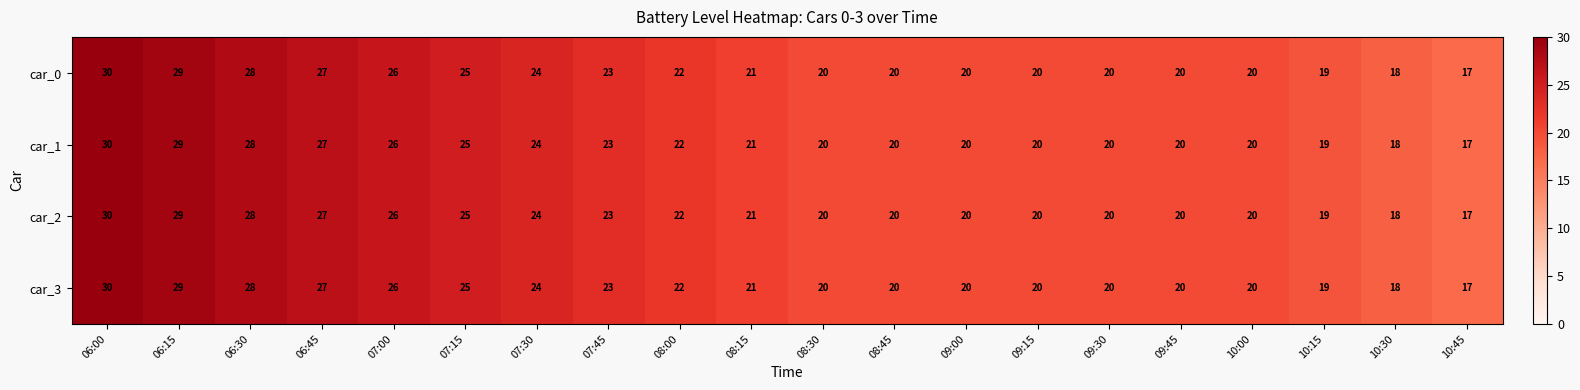

Read the car_1 value at 07:15.

25